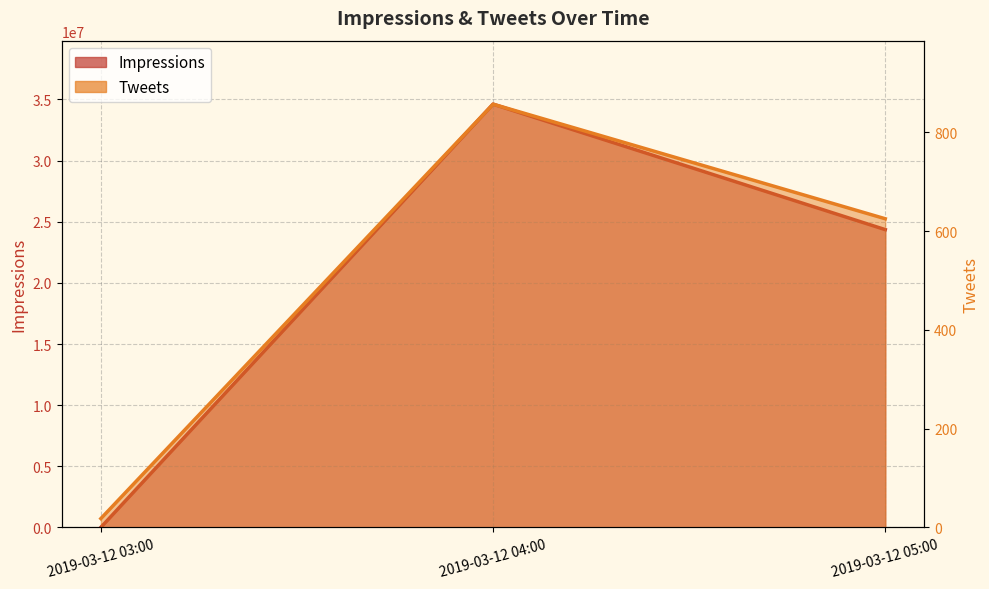

How many lines are shown in the chart?

2